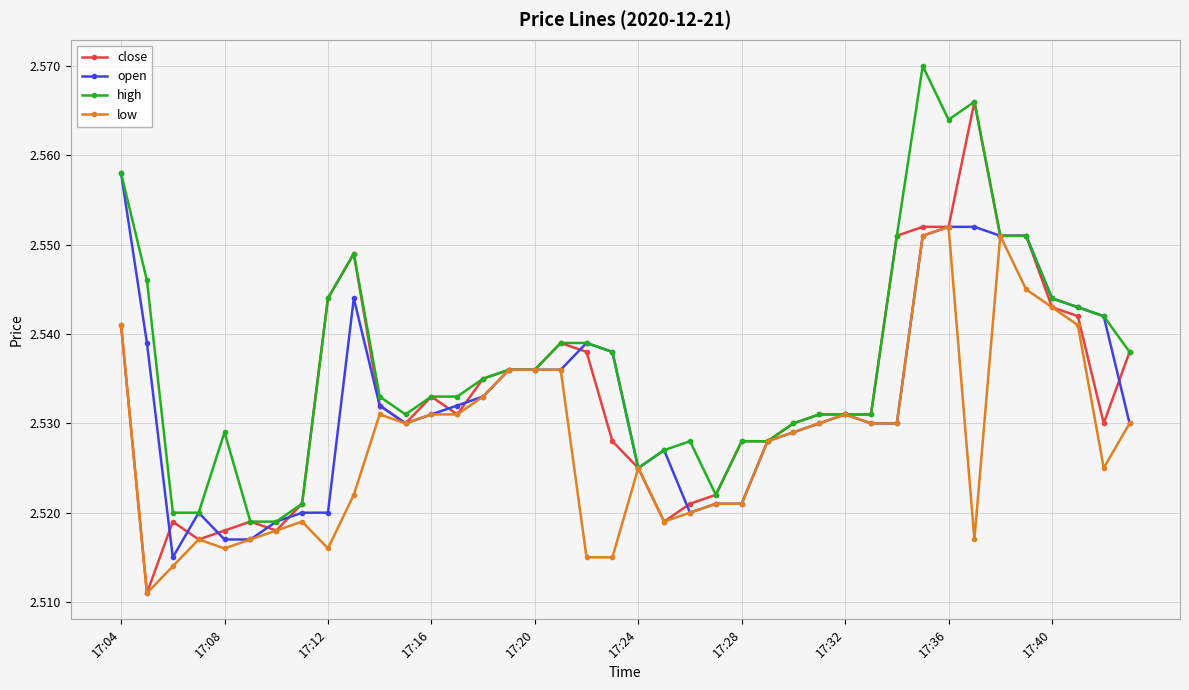

Rank the series by their maximum value, from lowest to highest.

low, open, close, high